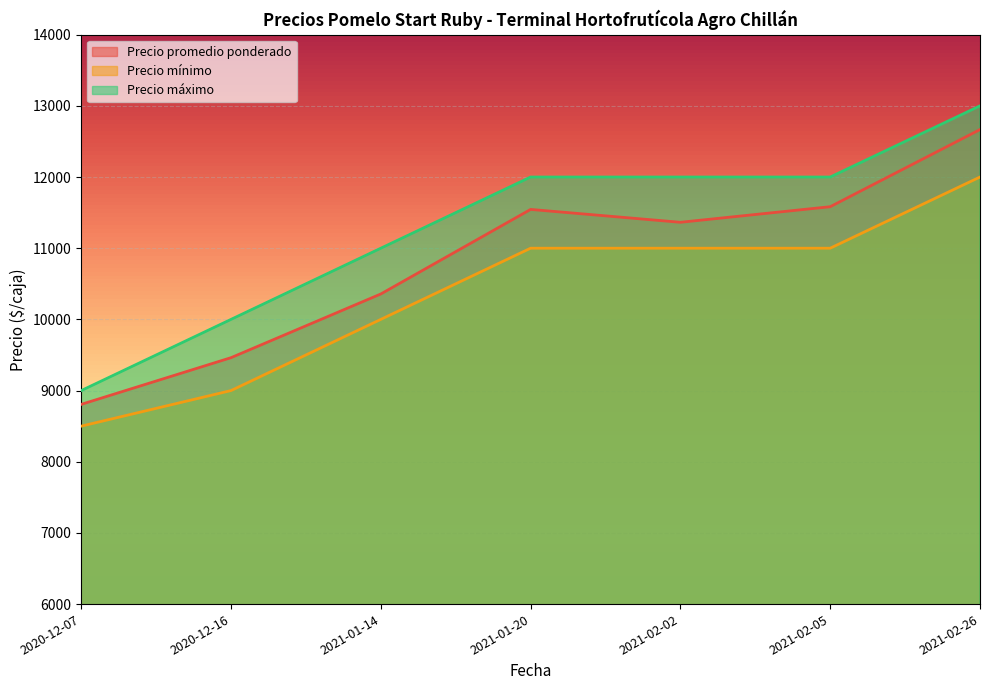

What are all the series names shown in the legend?

Precio promedio ponderado, Precio mínimo, Precio máximo